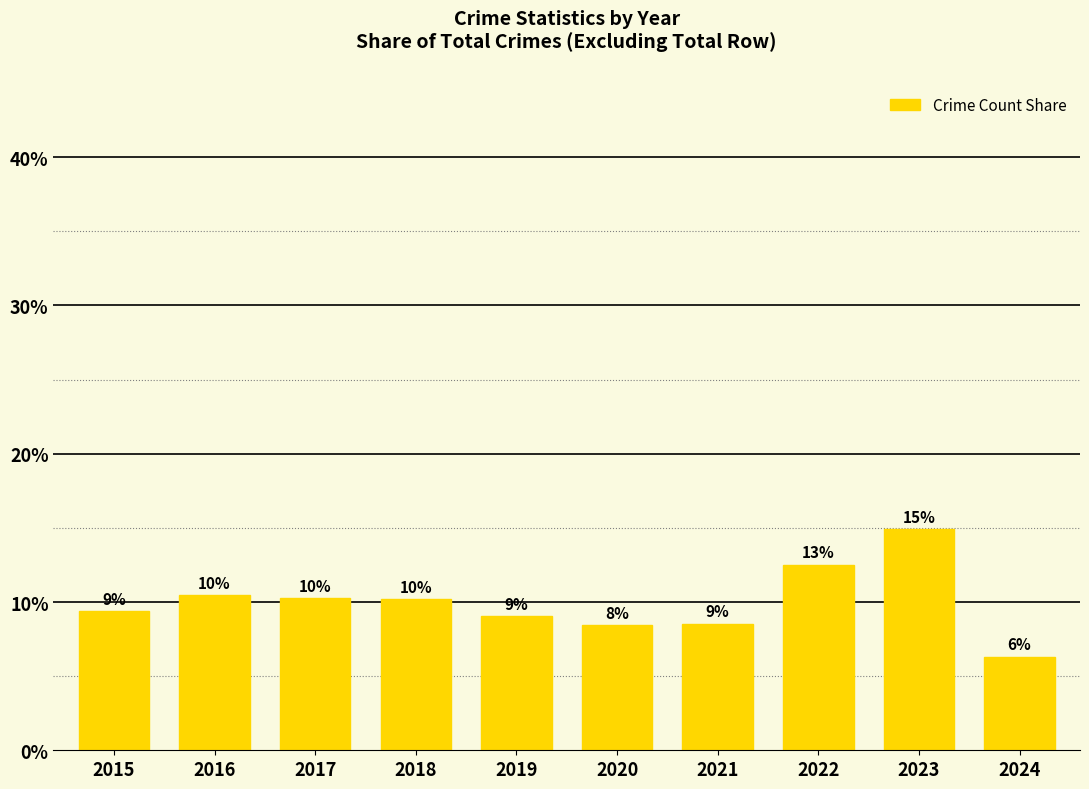

What is the difference between the maximum and minimum values?

8.6